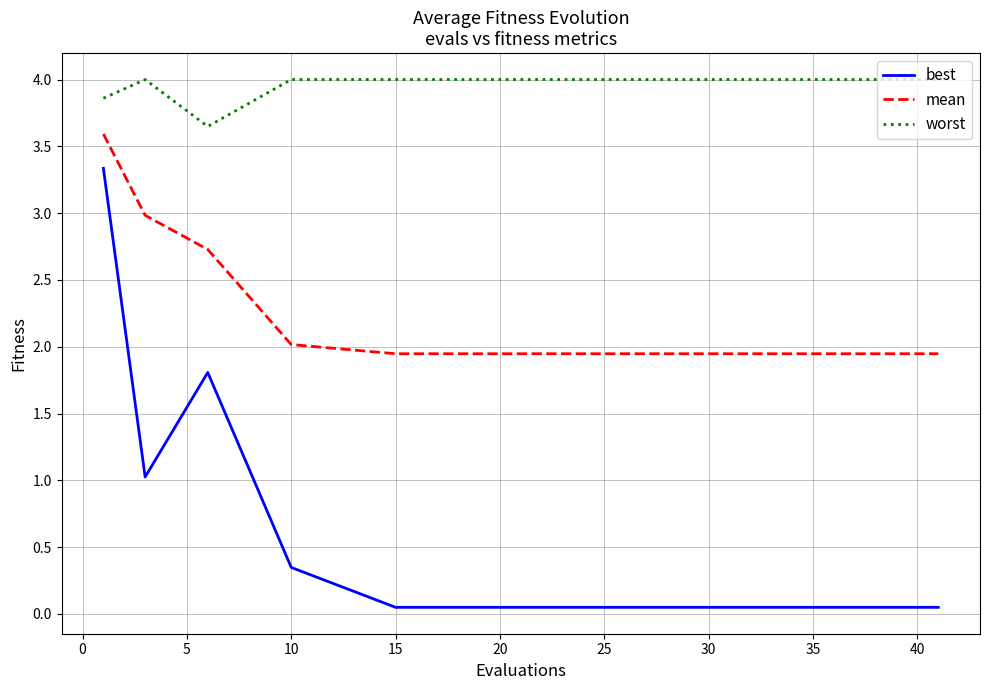

List the series in order of their overall mean, lowest first.

best, mean, worst